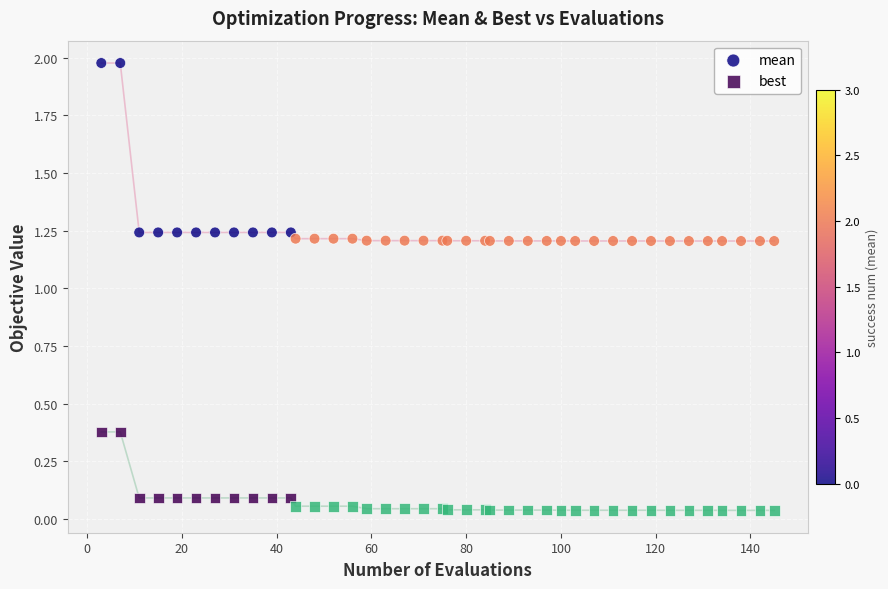

Which series contains the lowest Y value?

best